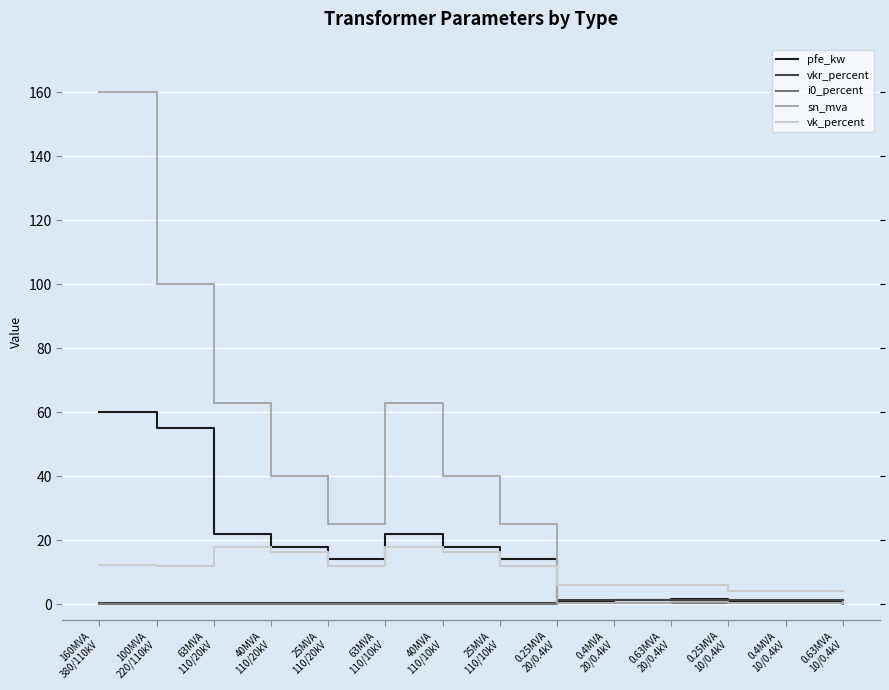

Between 40MVA
110/10kV and 0.25MVA
20/0.4kV, which series saw the biggest shift?

sn_mva